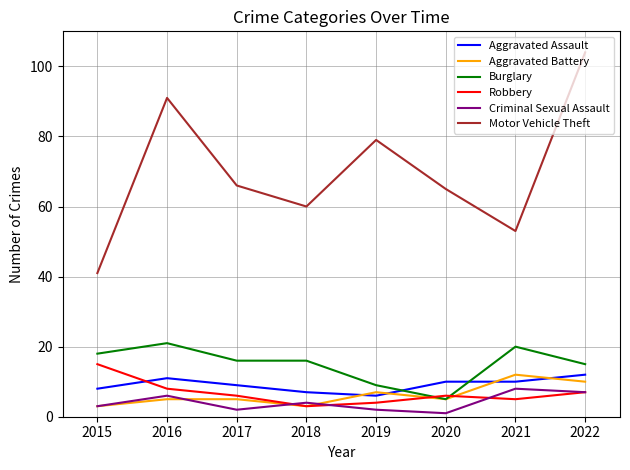

The Robbery series shows 3 at 2018. True or false?

True